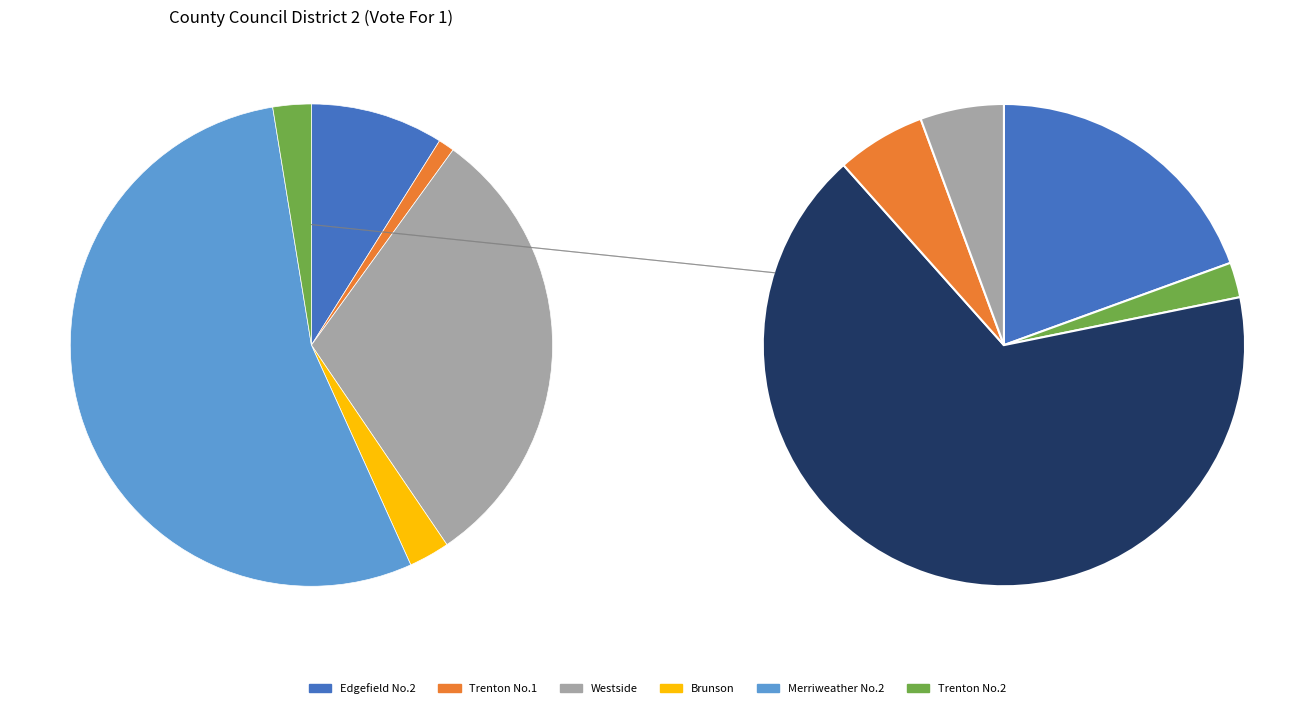

To the nearest percent, what percentage of the pie is Edgefield No.2?

9%